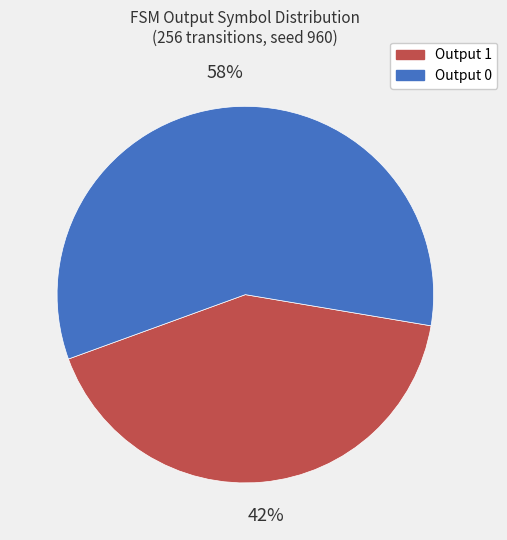

What is the majority slice?

Output 0